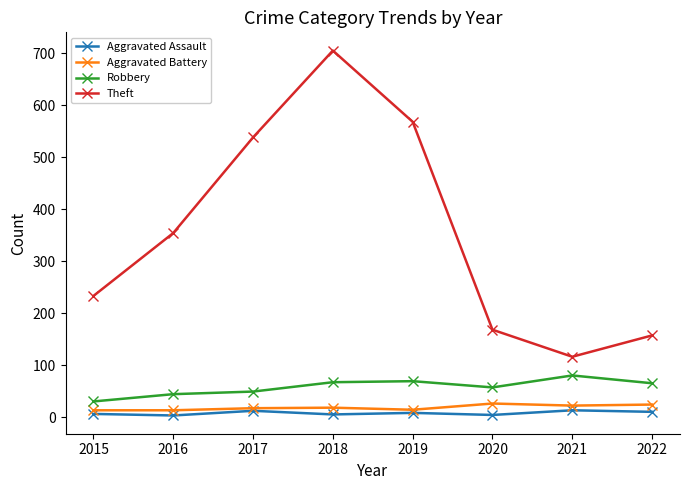

The Robbery series shows 69 at 2019. True or false?

True